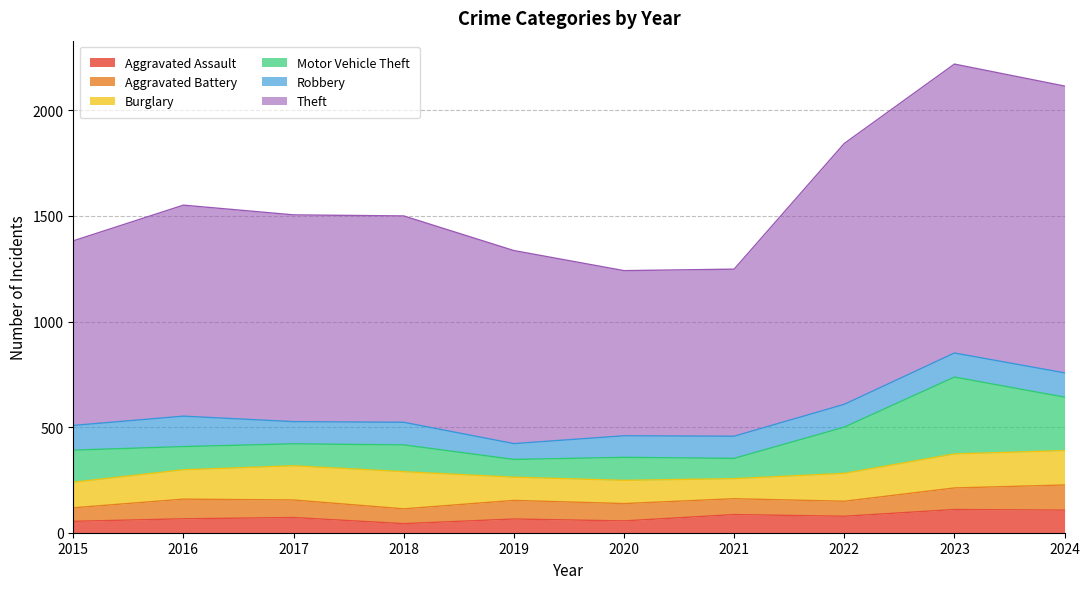

Which series has the largest range (max minus min)?

Theft